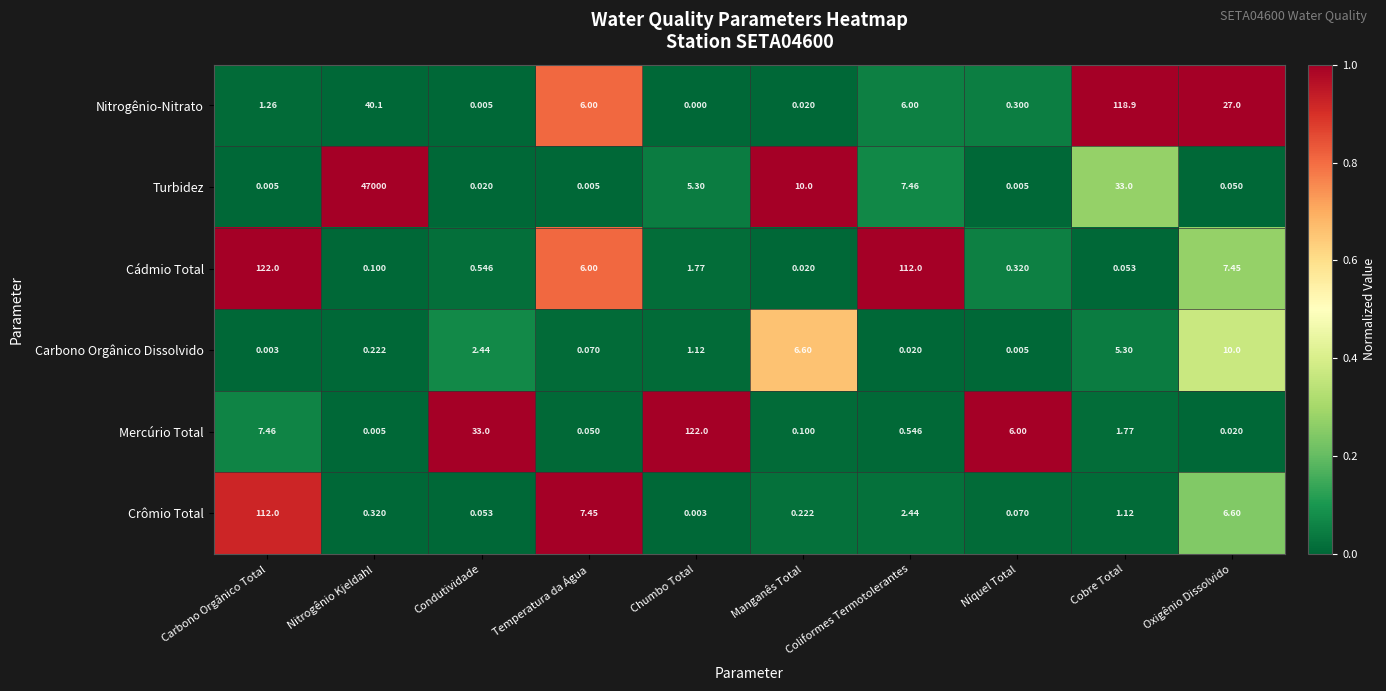

Rank the series at Chumbo Total from highest to lowest value.

Mercúrio Total, Turbidez, Cádmio Total, Carbono Orgânico Dissolvido, Crômio Total, Nitrogênio-Nitrato